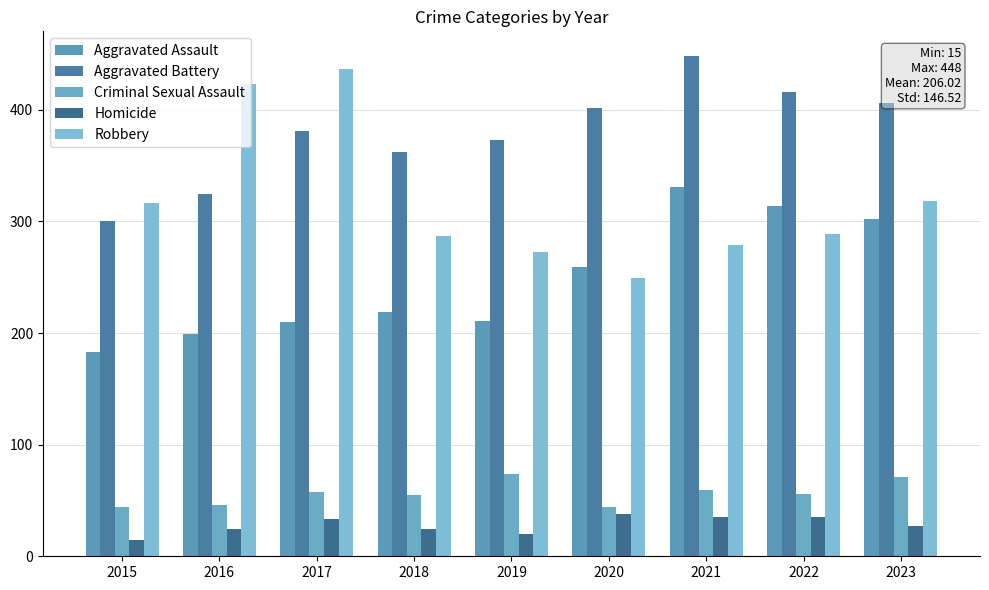

Is it true that Aggravated Battery equals 229 at 2017?

False